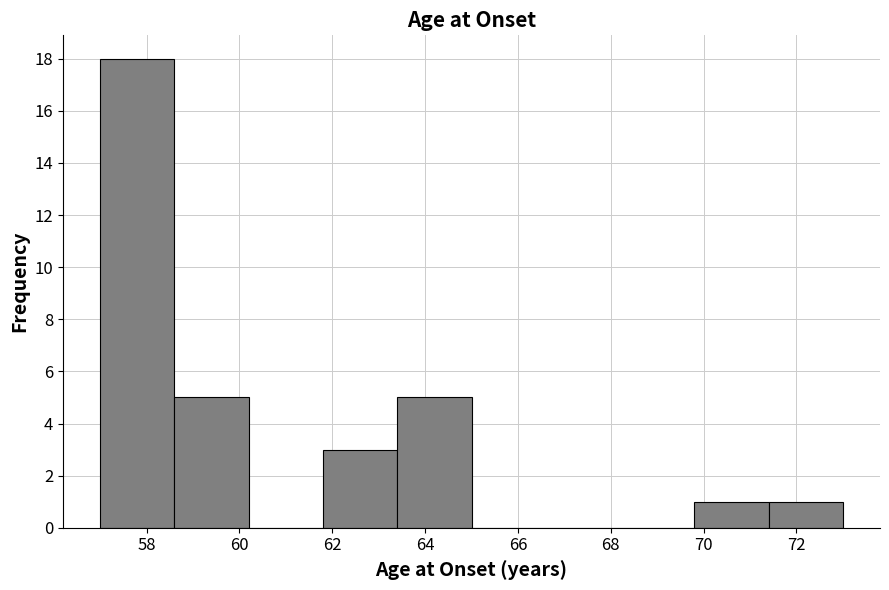

Reading left to right, list every bar in this chart as the range it spans on the x-axis followed by its height. The values are not printed on the chart, so give them approximately, as read against the axis.

57.0 to 58.6: 18
58.6 to 60.2: 5
60.2 to 61.8: 0
61.8 to 63.4: 3
63.4 to 65.0: 5
65.0 to 66.6: 0
66.6 to 68.2: 0
68.2 to 69.8: 0
69.8 to 71.4: 1
71.4 to 73.0: 1